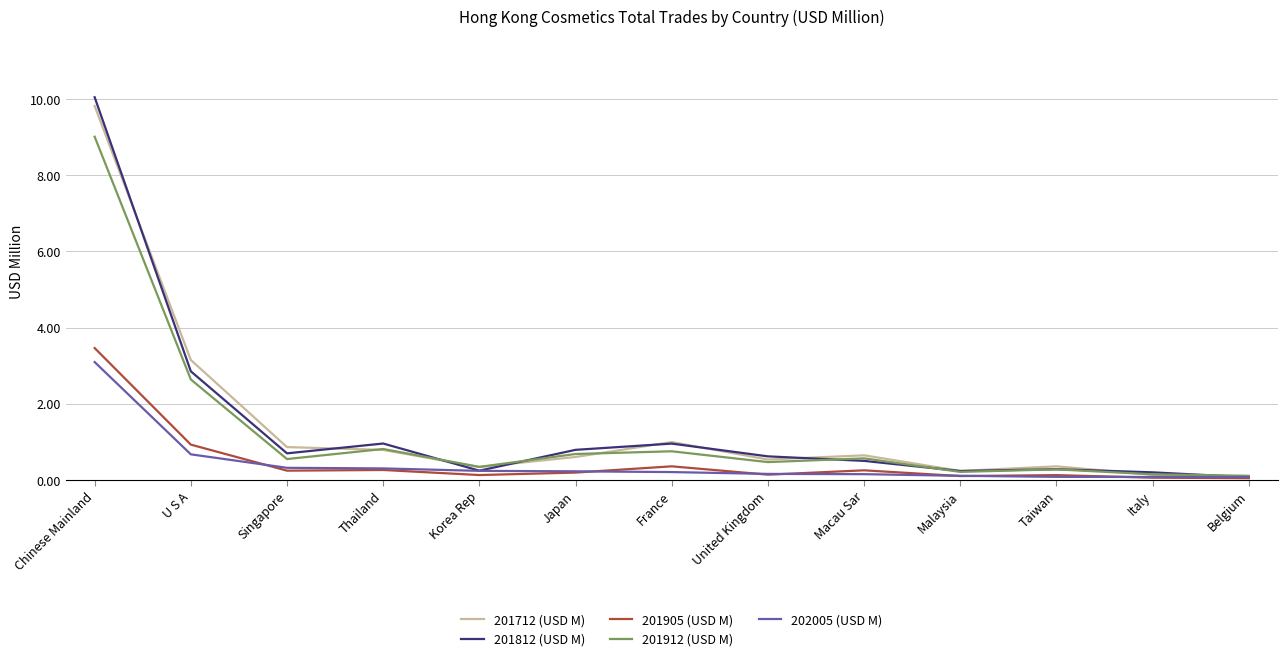

What is the greatest value displayed?

10.0